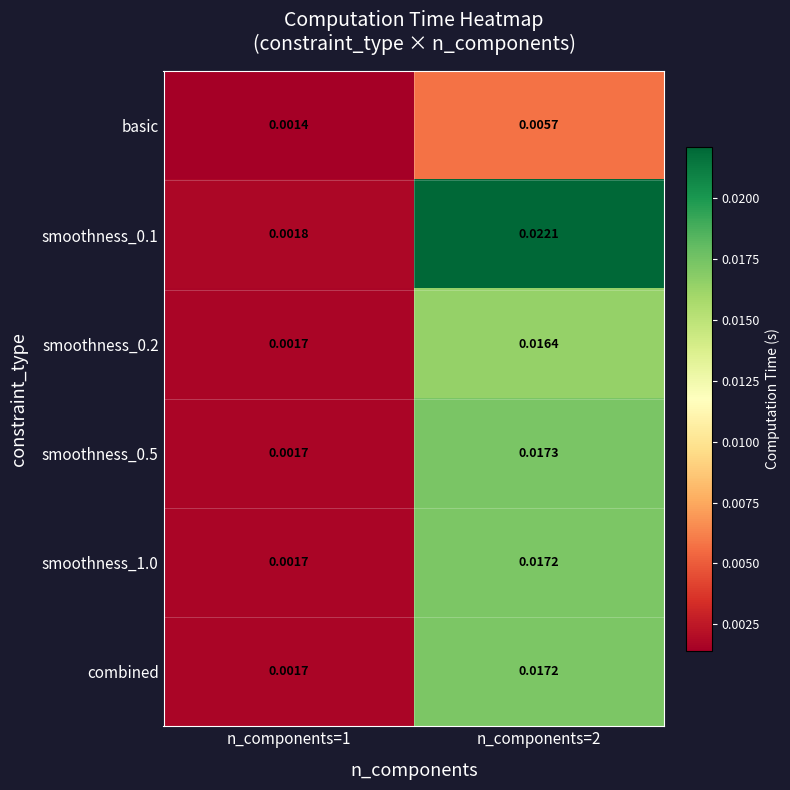

Is the value of smoothness_0.5 at n_components=1 greater than the value of smoothness_1.0 at n_components=2?

No